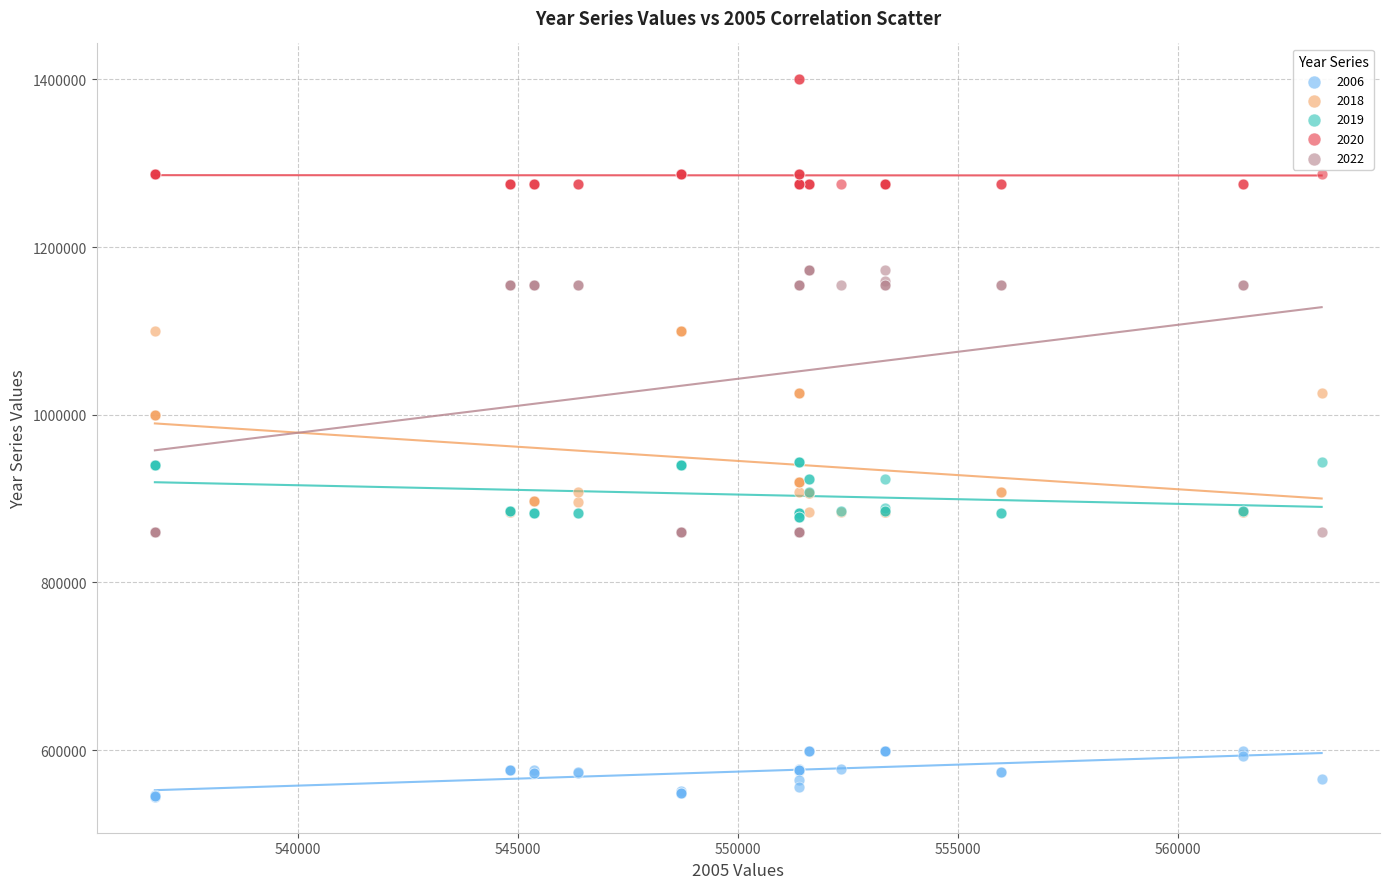

What are all the series names shown in the legend?

2006, 2018, 2019, 2020, 2022